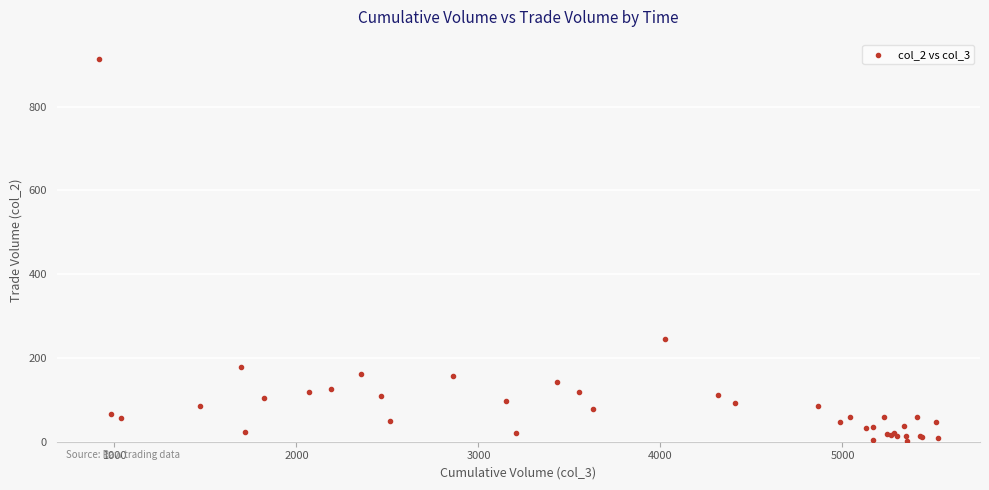

What Y value in the scatter plot is closest to 458?

245